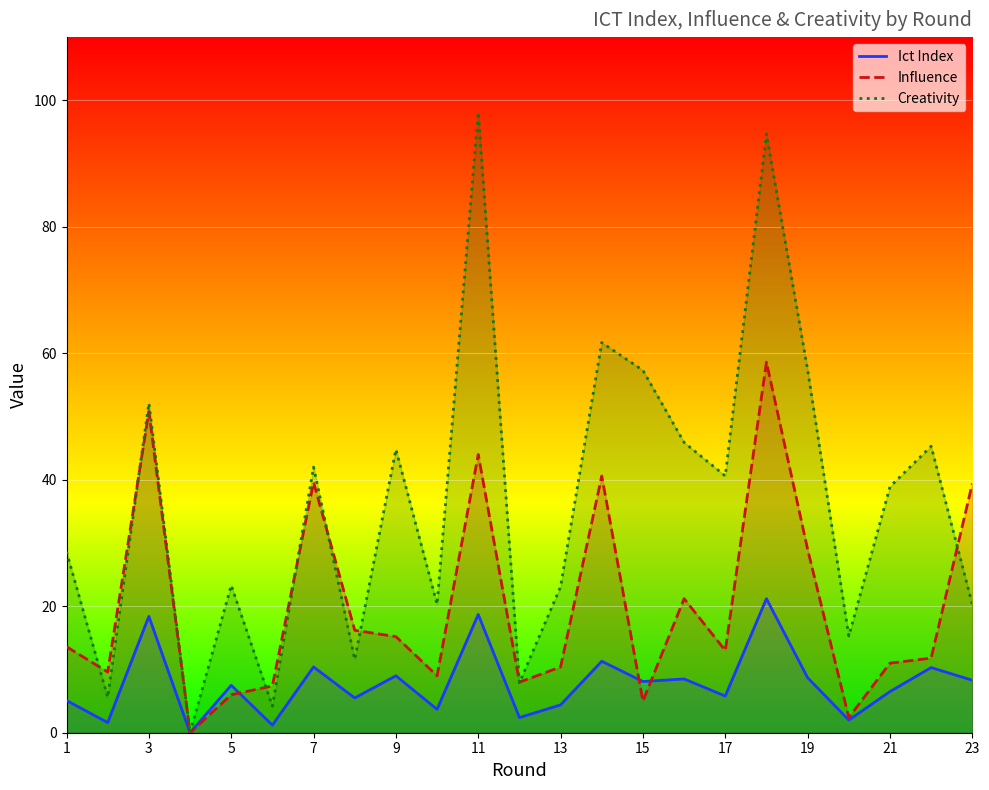

The value of Ict Index at 23 is 1.5. True or false?

False